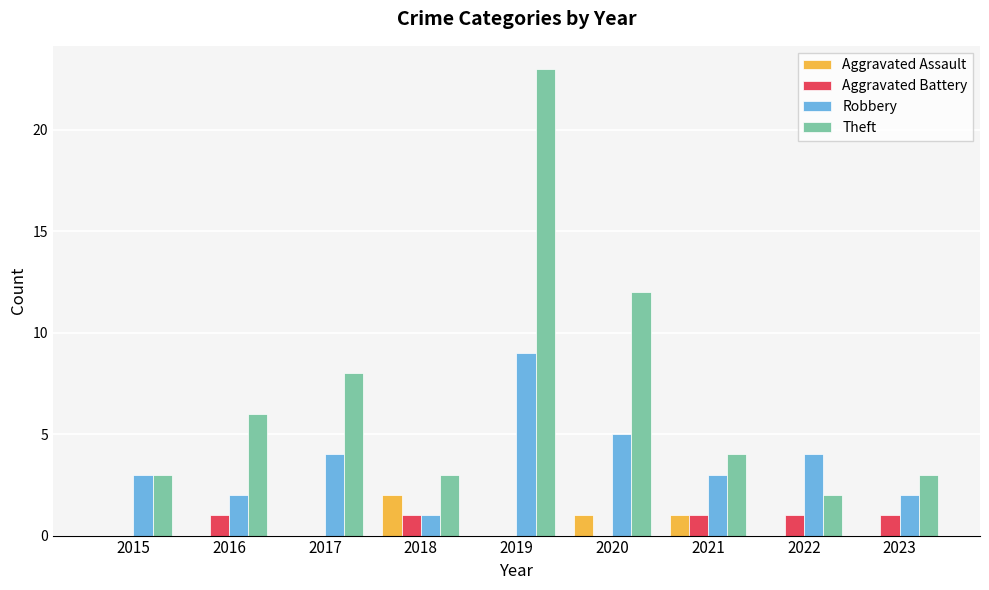

Reading left to right, transcribe all the data shown in this chart.

Aggravated Assault: 0	0	0	2	0	1	1	0	0
Aggravated Battery: 0	1	0	1	0	0	1	1	1
Robbery: 3	2	4	1	9	5	3	4	2
Theft: 3	6	8	3	23	12	4	2	3